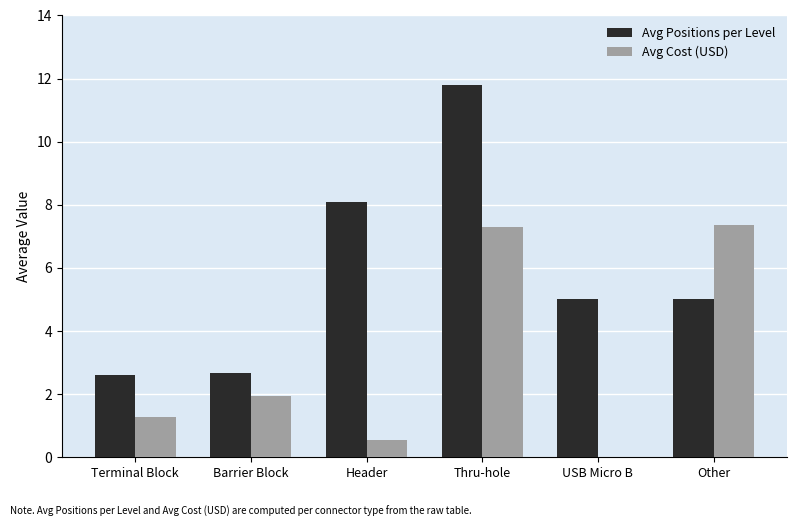

What are all the series names shown in the legend?

Avg Positions per Level, Avg Cost (USD)